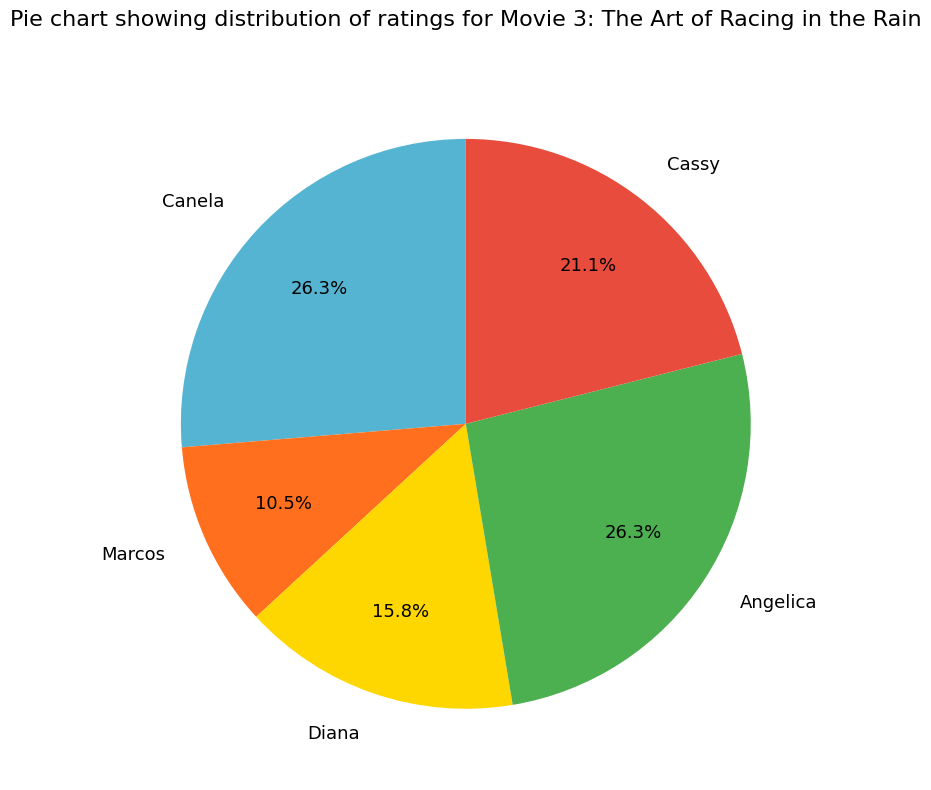

The Canela slice represents 26% of the pie. True or false?

True